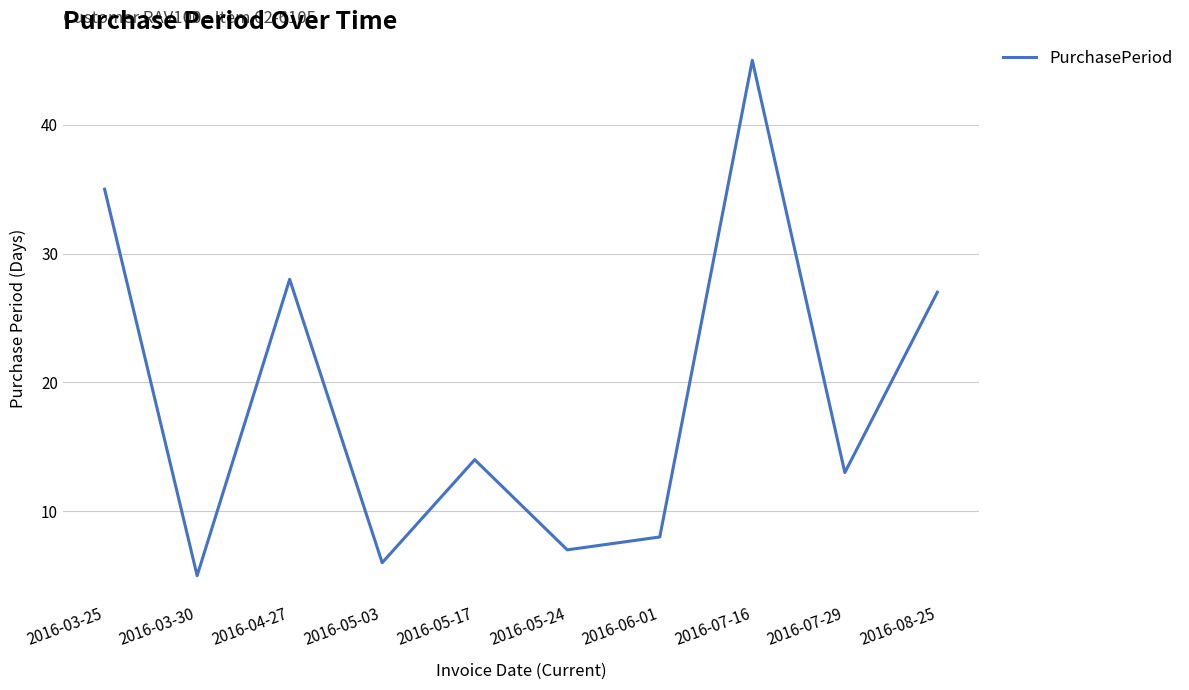

Which category has the lowest value across all series?

2016-03-30